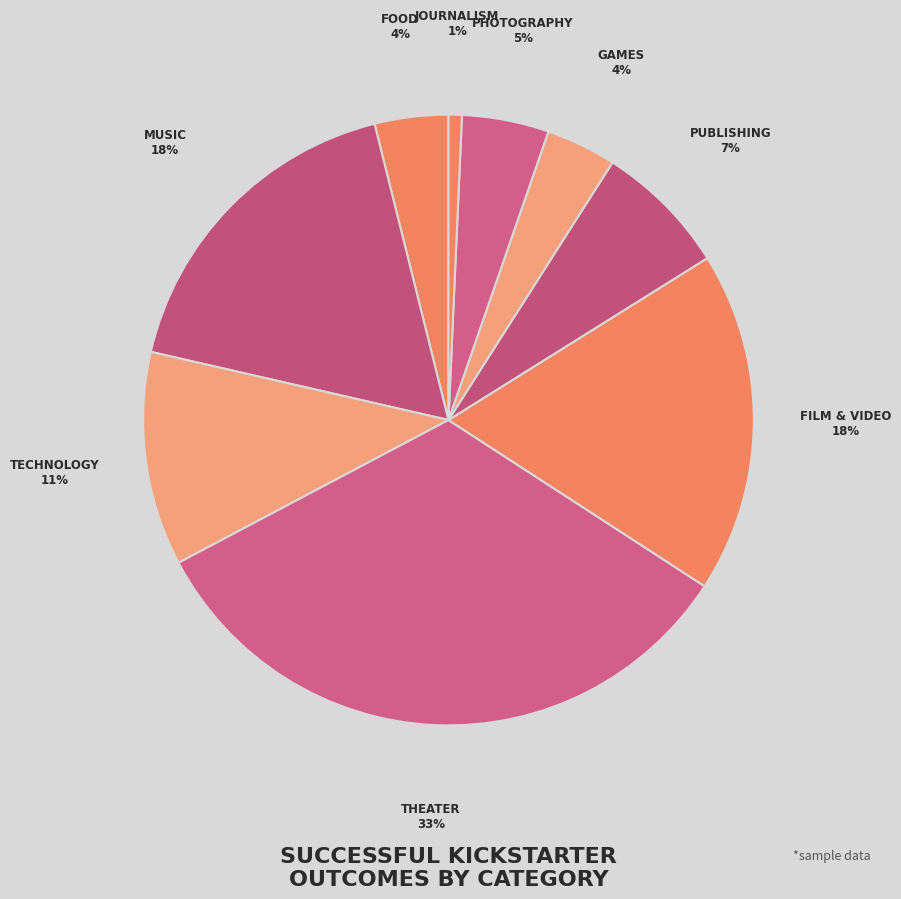

Which slice is the smallest?

journalism